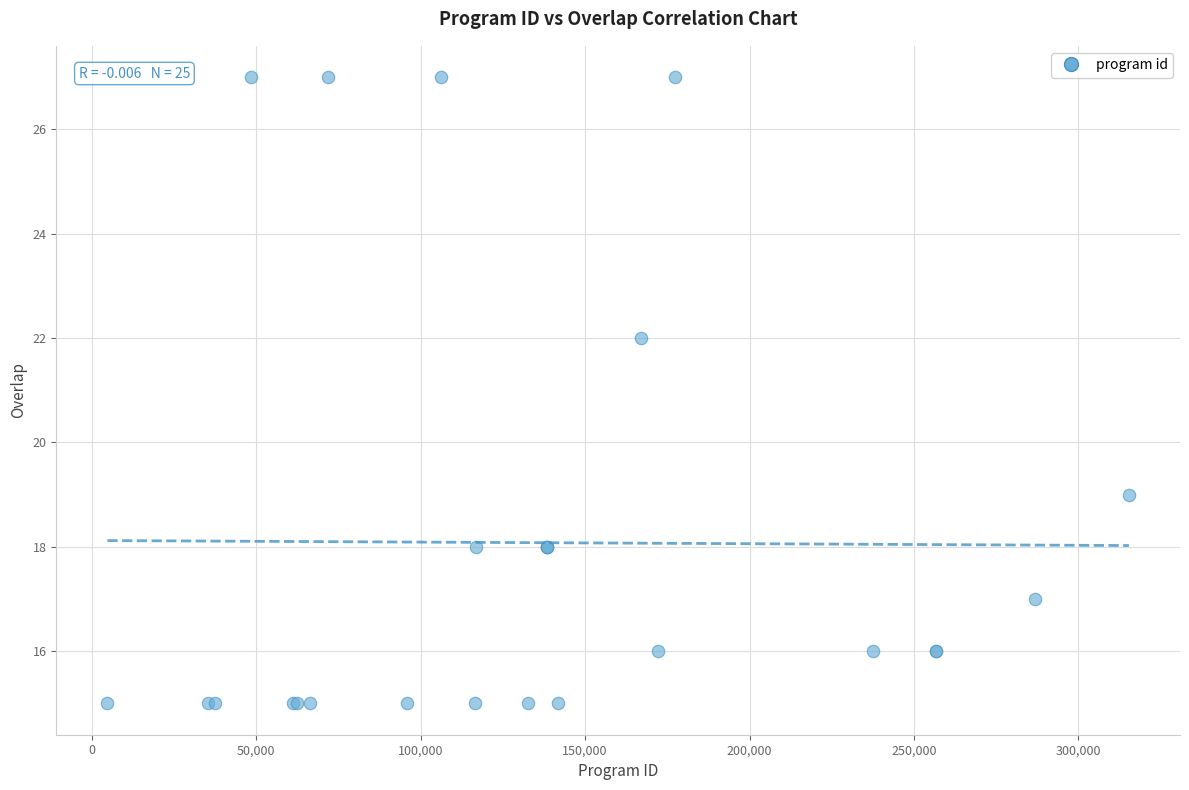

What Y value in the scatter plot is closest to 21?

22